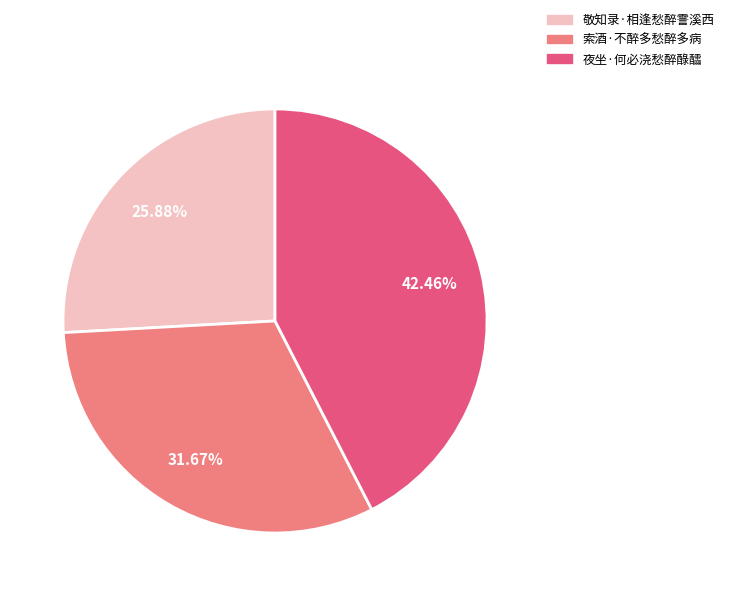

Do 夜坐·何必浇愁醉醁醽 and 敬知录·相逢愁醉霅溪西 together represent more than half of the pie?

Yes